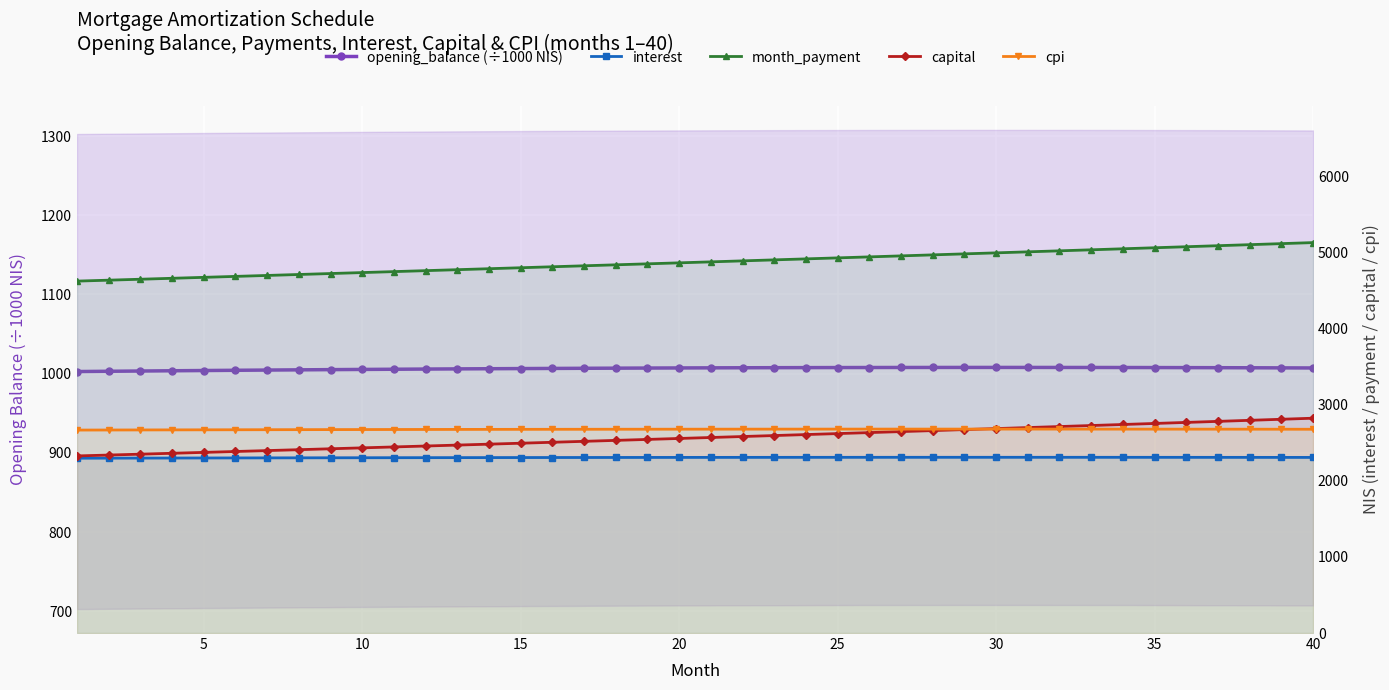

True or false: cpi and month_payment intersect in this chart.

False